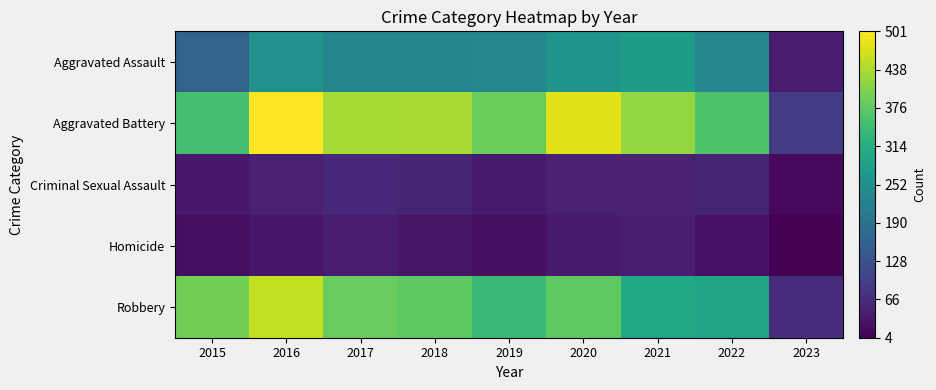

Count the number of data series in this chart.

5